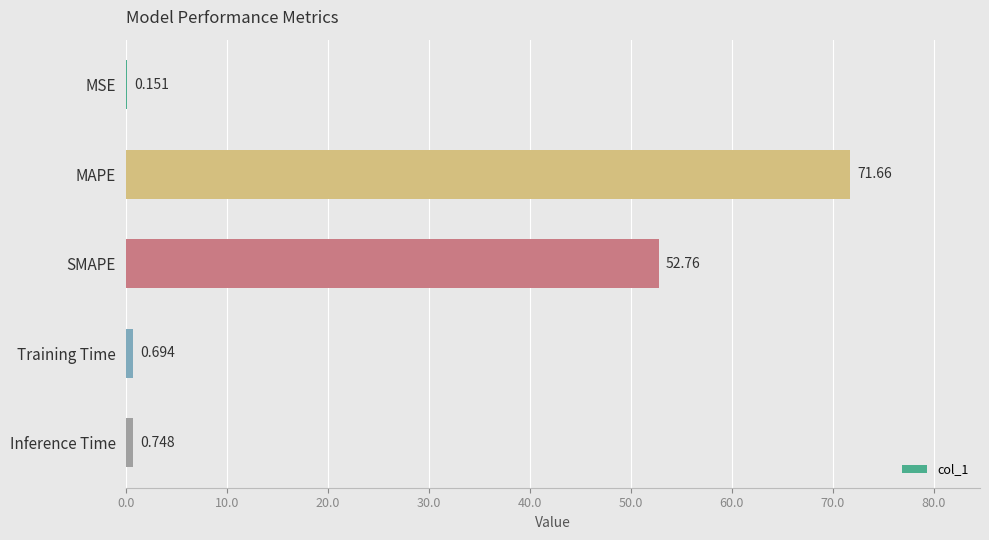

At which label is the value closest to 35?

SMAPE